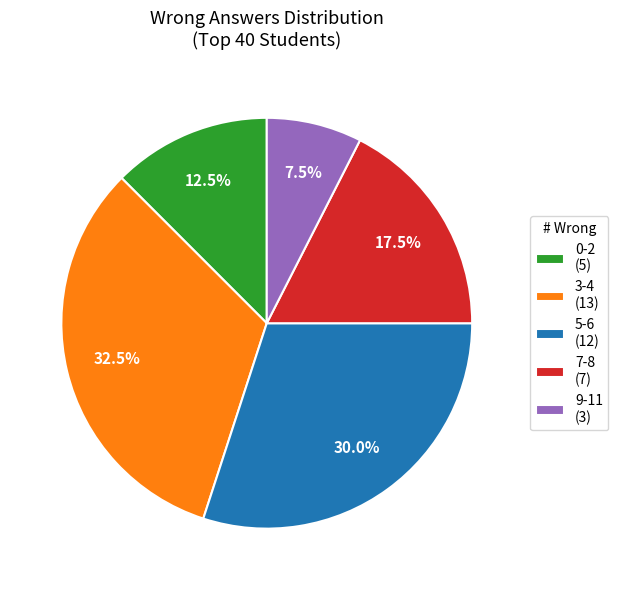

Approximately how many times larger is the value at 9-11 (3) compared to 7-8 (7)?

0.4